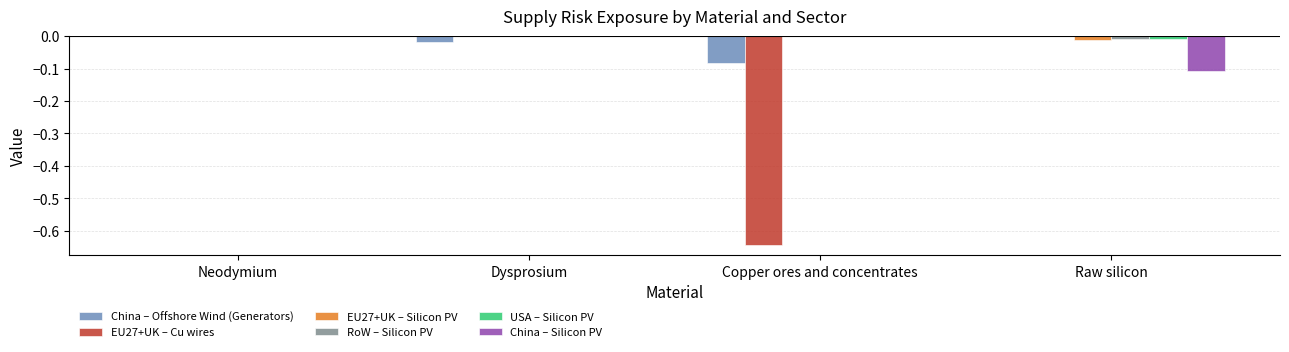

The value of USA – Silicon PV at Dysprosium is 0.0. True or false?

True